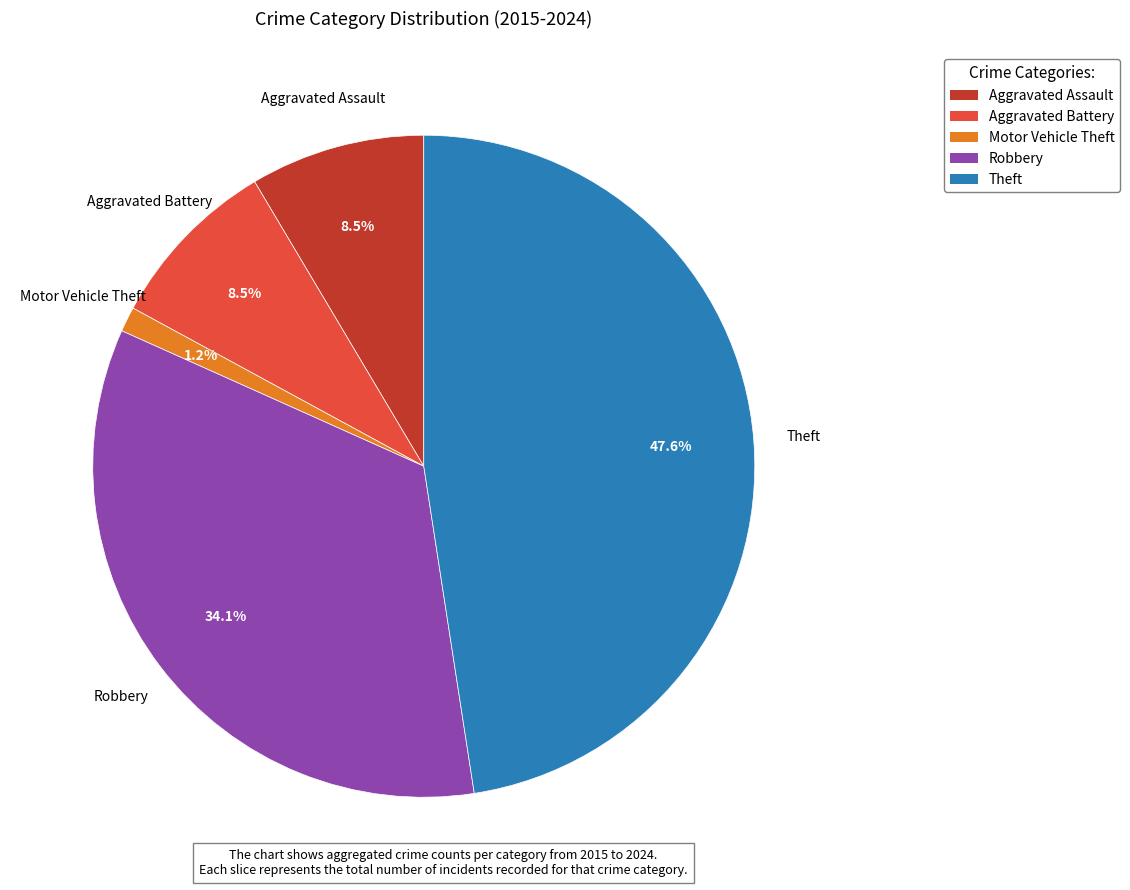

To the nearest percent, what is the difference between the Aggravated Assault and Theft slice percentages?

39%